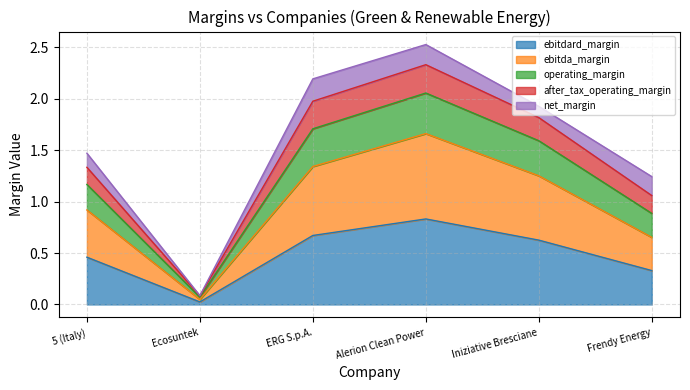

How many categories are shown in the chart?

6